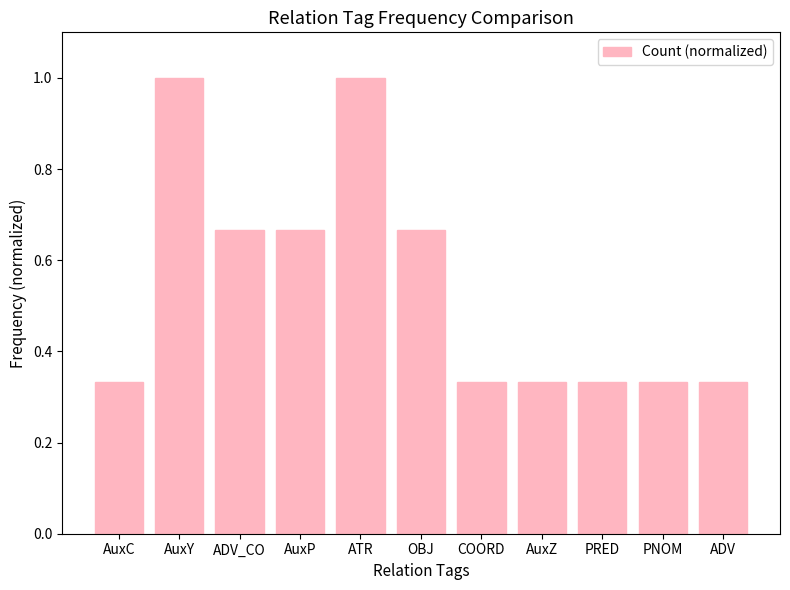

What is the greatest value displayed?

1.0